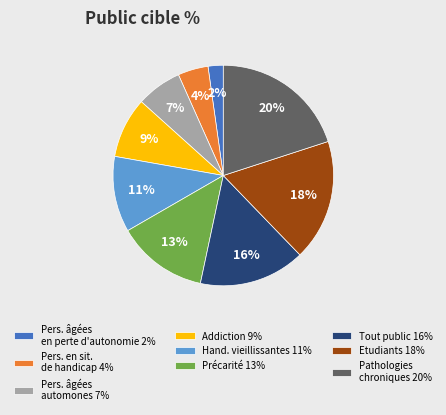

Which category has the smallest portion of the pie?

Pers. âgées en perte d'autonomie 2%